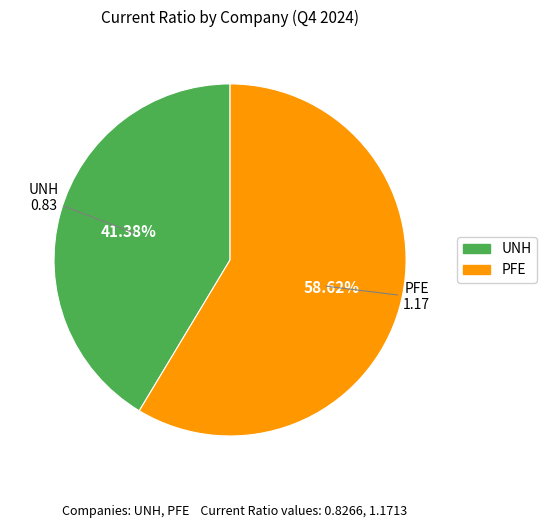

To the nearest percent, what percentage of the pie is PFE?

59%